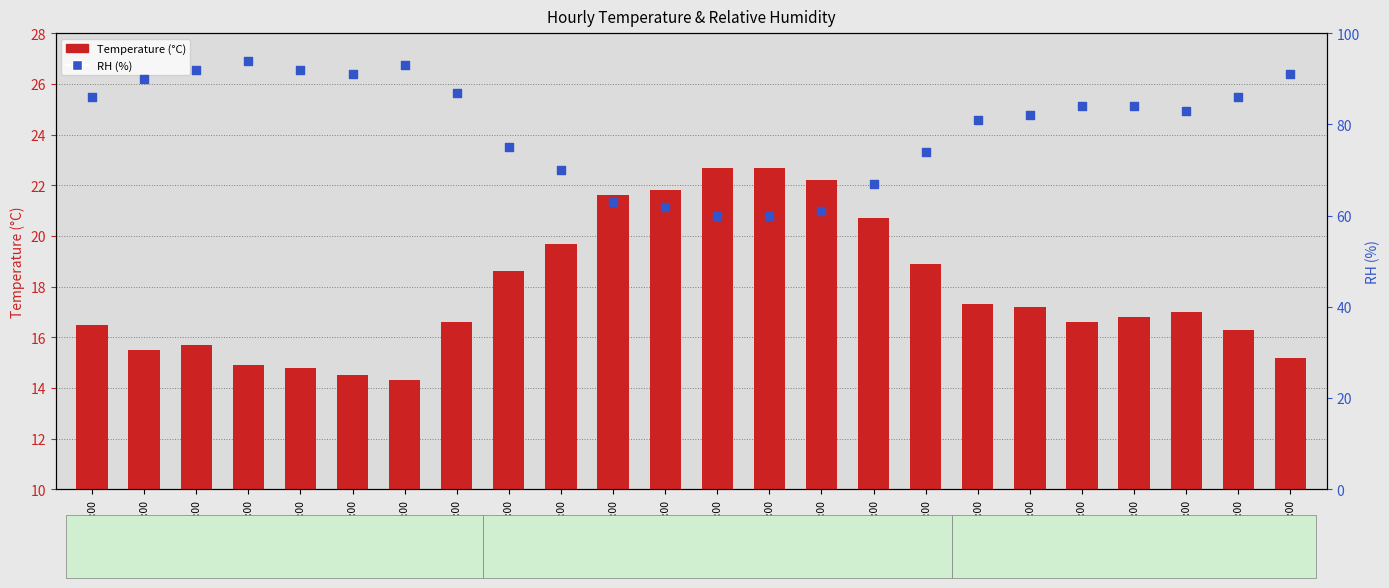

Which series contains the lowest Y value?

Temperature (°C)